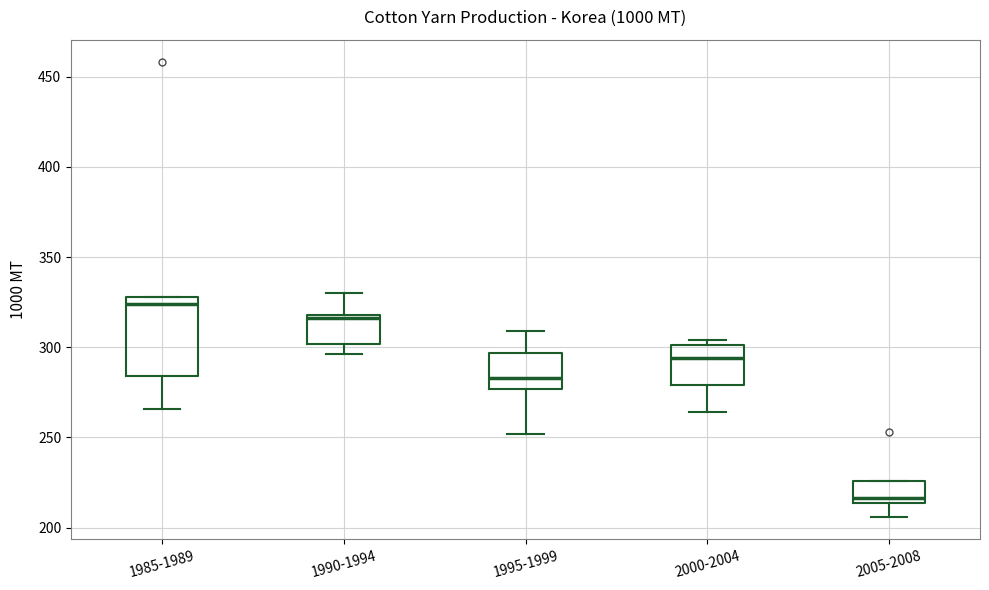

Where is the upper edge of the box for 2005-2008 on the y-axis? The values are not printed on the chart, so give them approximately, as read against the axis.

225